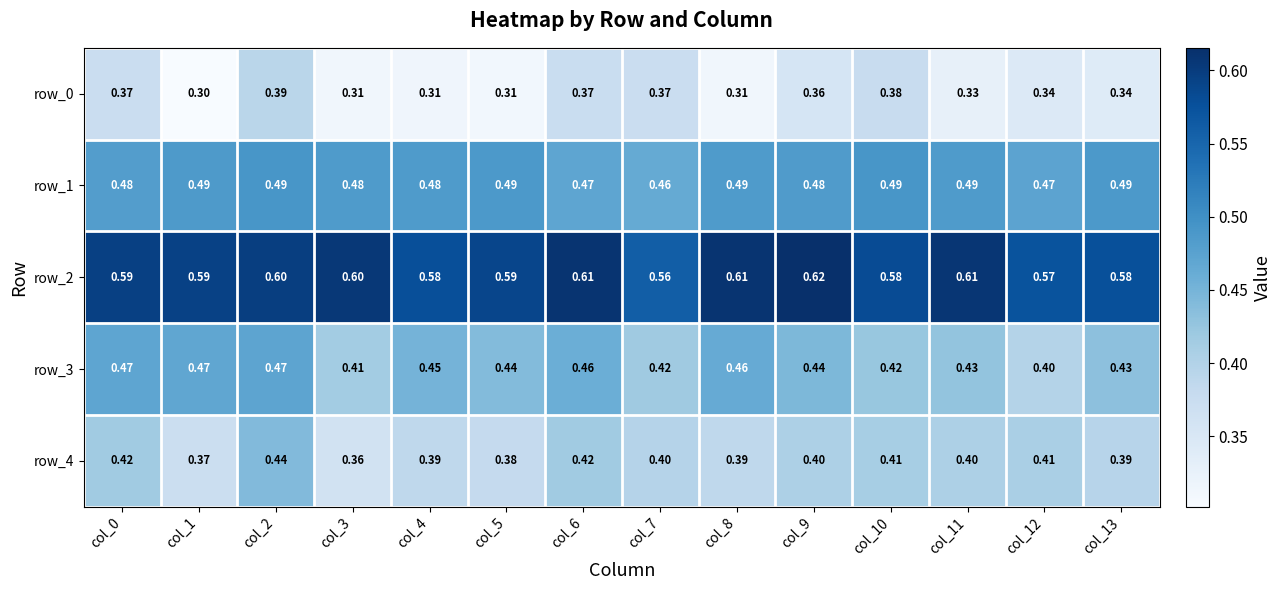

At which label does row_2 reach its peak?

col_9